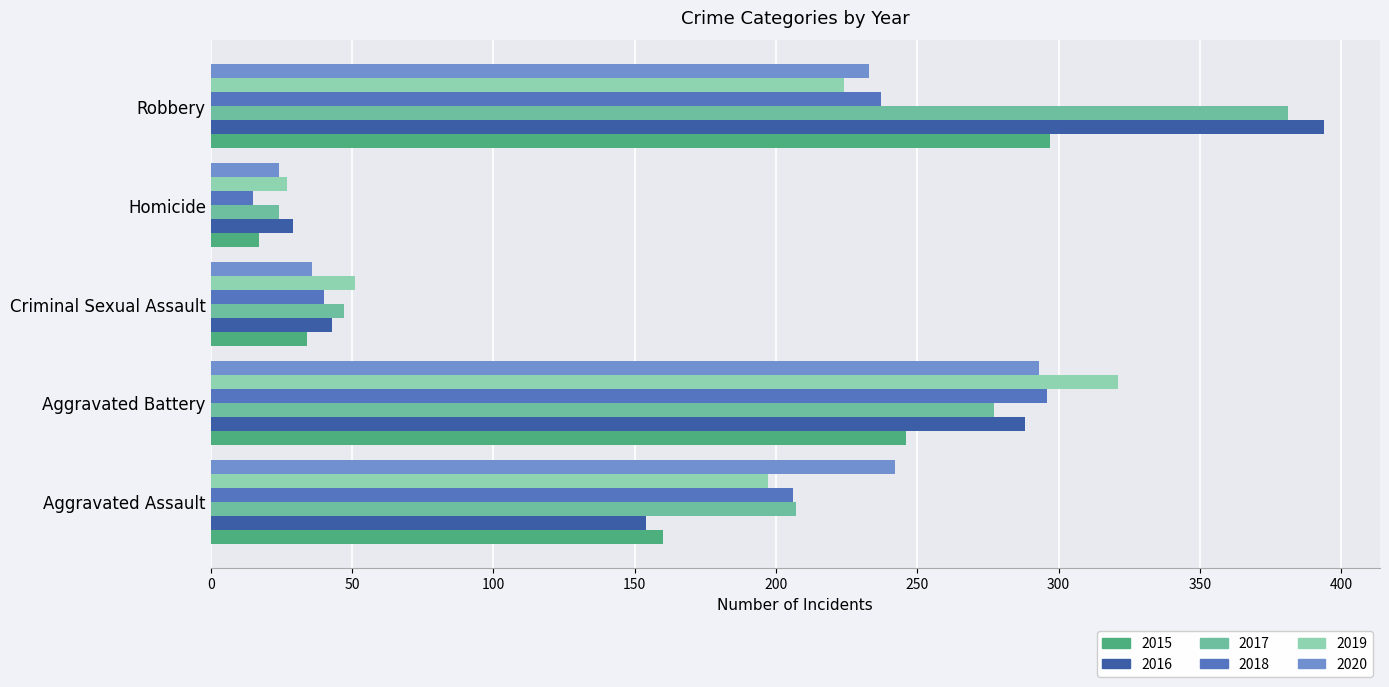

Where is 2019 nearest to the value 174?

Aggravated Assault